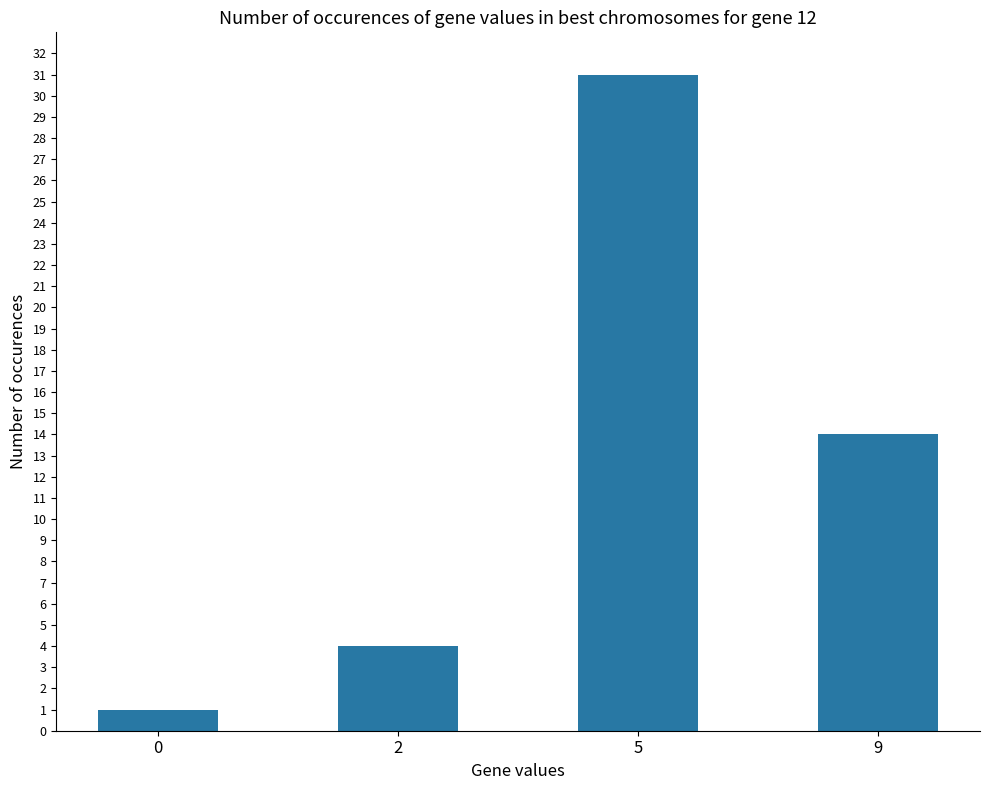

What is the sum of all values?

50